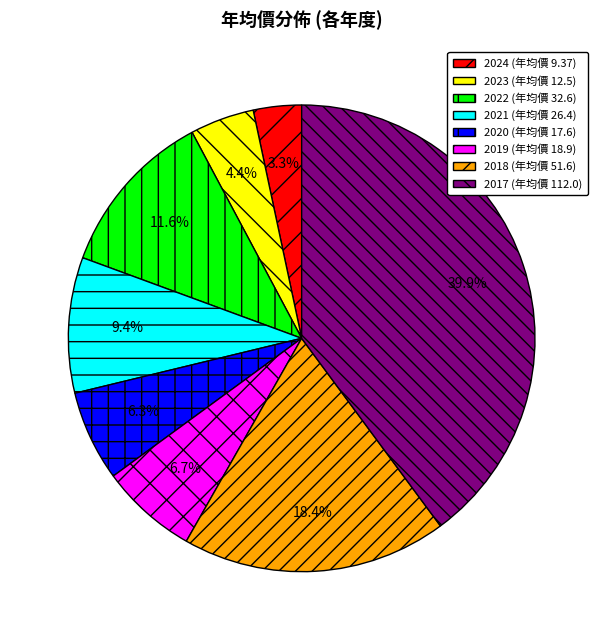

The 2019 (年均價 18.9) slice represents 14% of the pie. True or false?

False